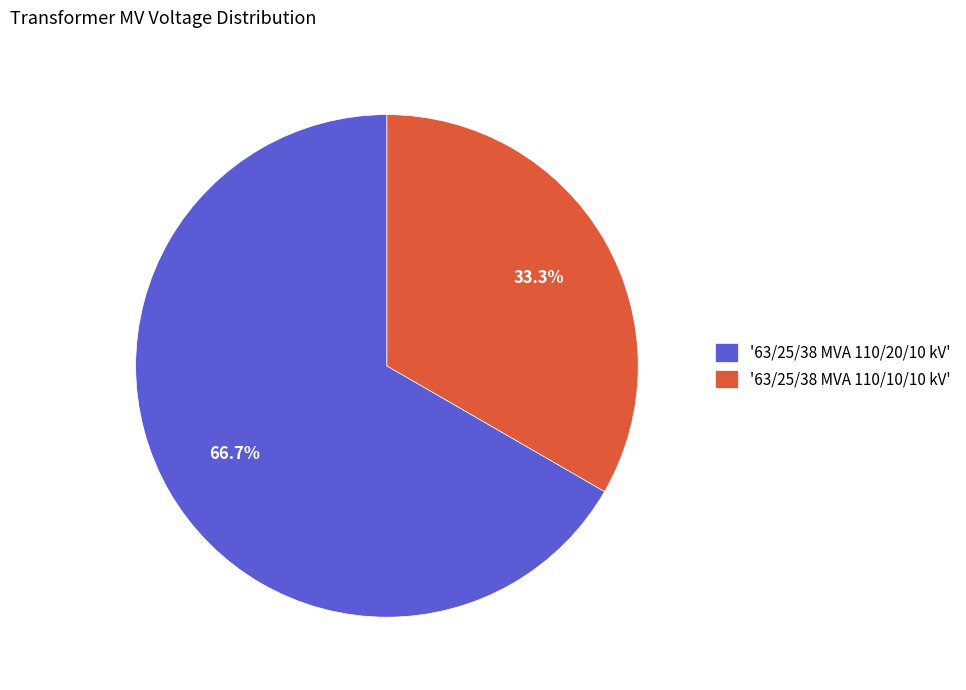

What percentage do '63/25/38 MVA 110/10/10 kV' and '63/25/38 MVA 110/20/10 kV' together represent?

100.0%